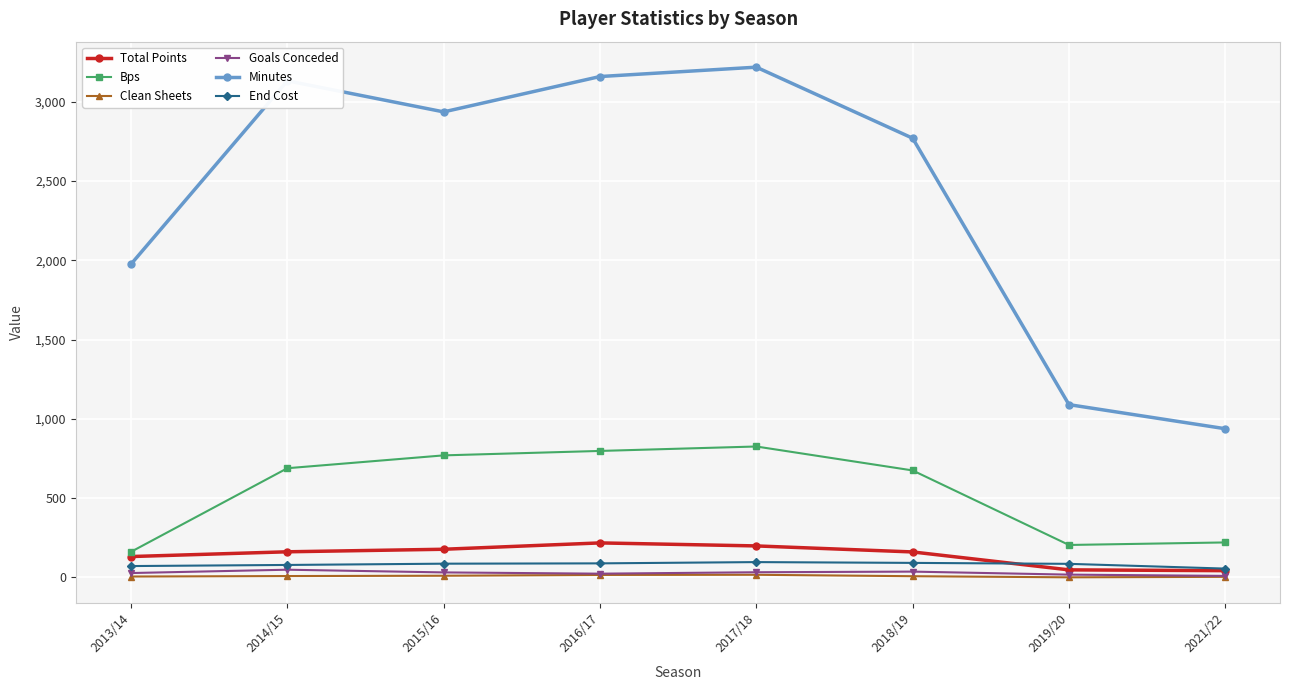

True or false: Total Points has more than 0 interior local peaks.

True